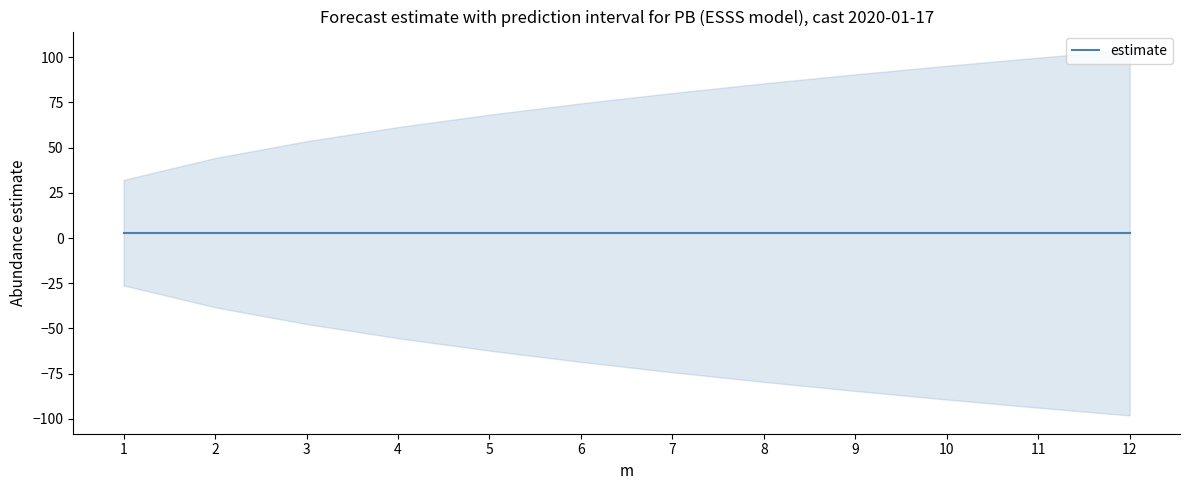

Reading left to right, transcribe all the data shown in this chart.

estimate: 1=3.0	2=3.0	3=3.0	4=3.0	5=3.0	6=3.0	7=3.0	8=3.0	9=3.0	10=3.0	11=3.0	12=3.0
lower_pi: 1=-26.2	2=-38.3	3=-47.6	4=-55.4	5=-62.3	6=-68.5	7=-74.2	8=-79.6	9=-84.6	10=-89.3	11=-93.8	12=-98.1
upper_pi: 1=32.2	2=44.3	3=53.6	4=61.4	5=68.3	6=74.5	7=80.2	8=85.6	9=90.6	10=95.3	11=99.8	12=104.1